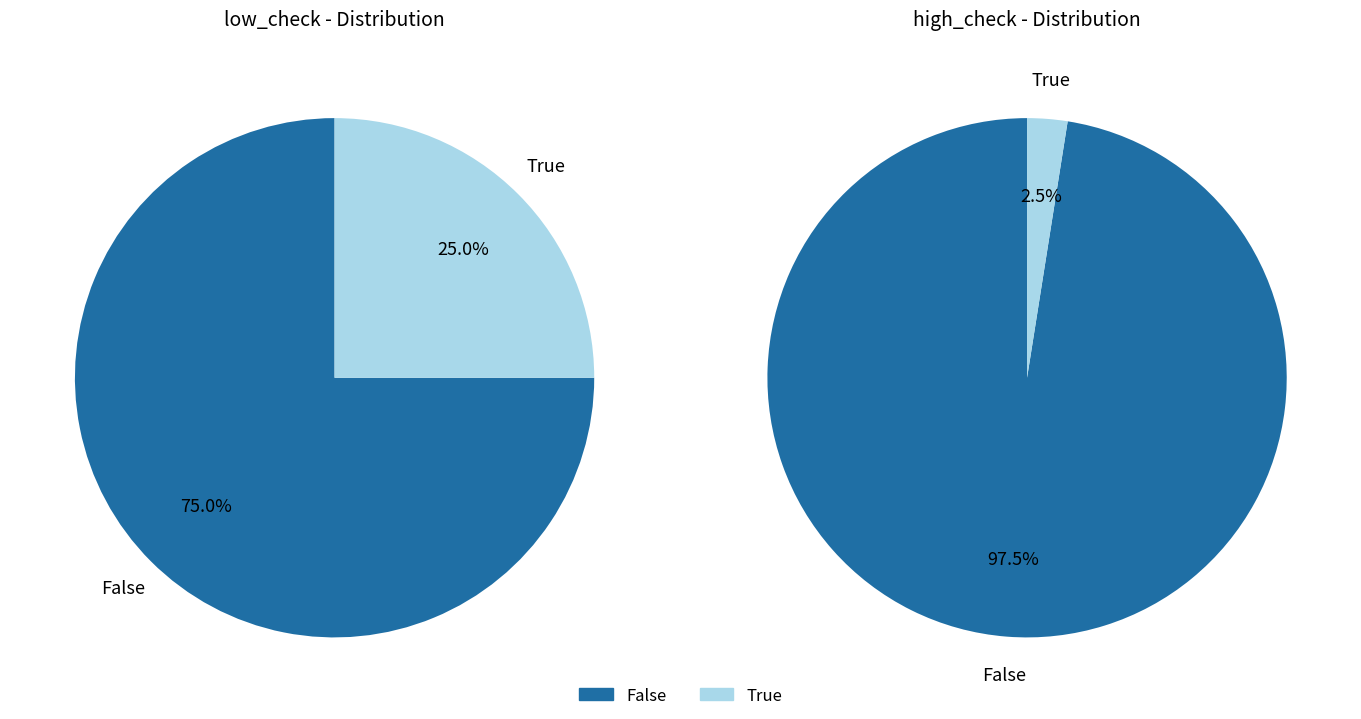

Is it true that low_check=0 is 79% of the pie?

False